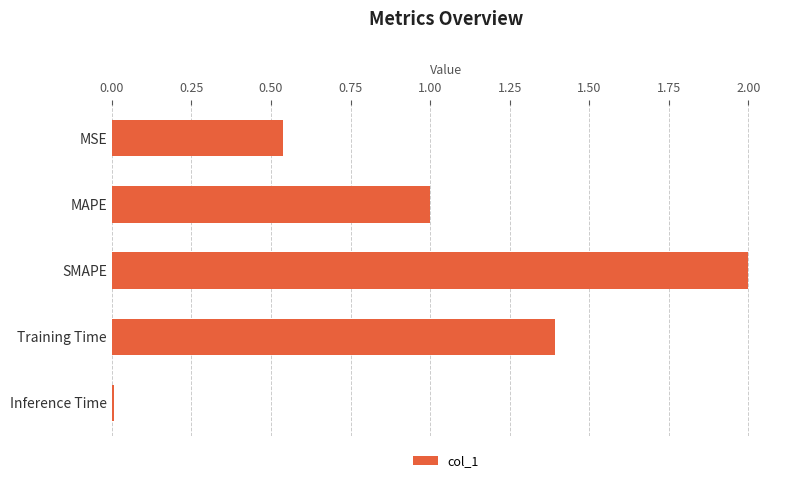

Count the number of data series in this chart.

1